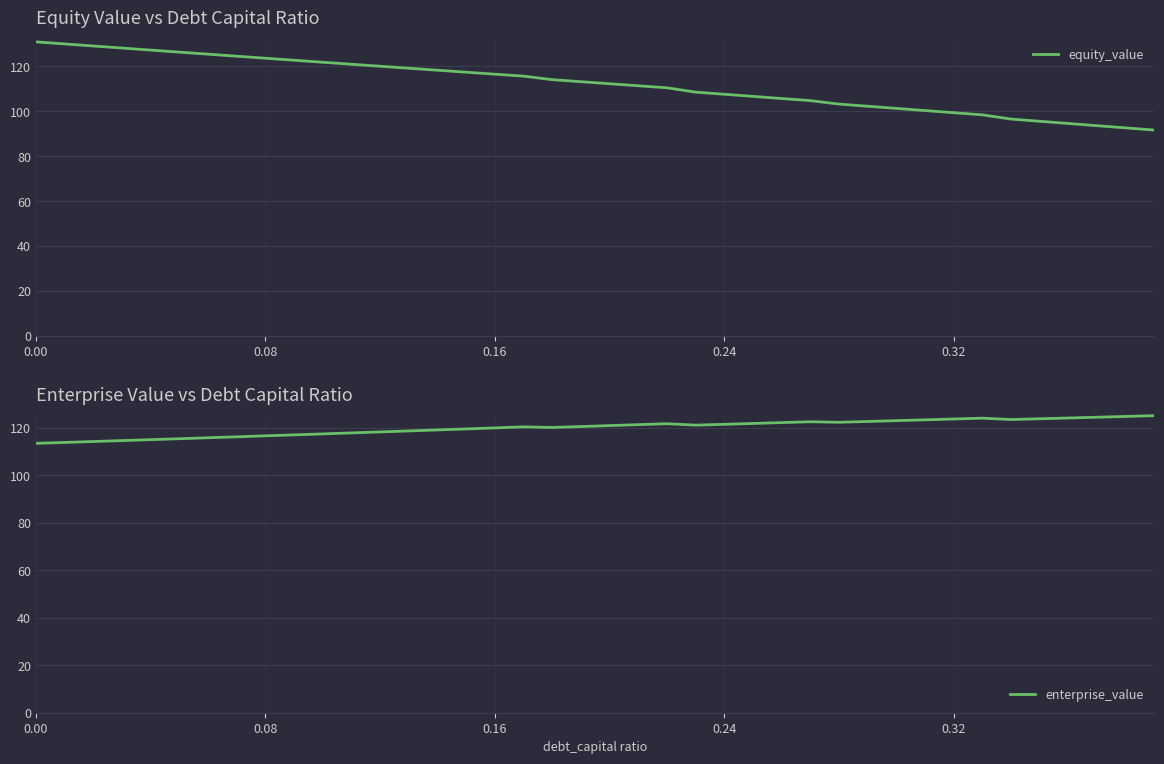

Rank the series by their maximum value, from highest to lowest.

equity_value, enterprise_value